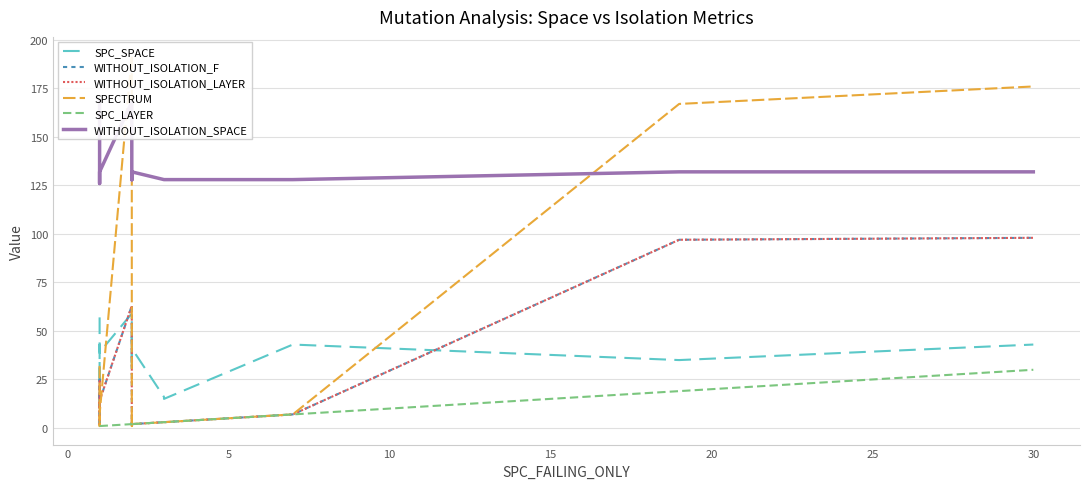

Reading right to left, list all the values displayed in this chart.

SPC_SPACE: 43	35	43	15	16	41	42	47	41	35	30	59	39	43	35	9	57
WITHOUT_ISOLATION_F: 98	97	7	3	3	2	1	3	2	2	3	63	14	1	1	25	11
WITHOUT_ISOLATION_LAYER: 98	97	7	3	3	2	1	3	2	1	3	63	14	1	1	24	11
SPECTRUM: 176	167	7	3	3	2	6	3	2	1	3	192	7	1	1	24	32
SPC_LAYER: 30	19	7	3	3	2	2	2	2	1	2	2	1	1	1	1	1
WITHOUT_ISOLATION_SPACE: 132	132	128	128	128	132	128	128	132	128	168	168	132	132	132	126	168